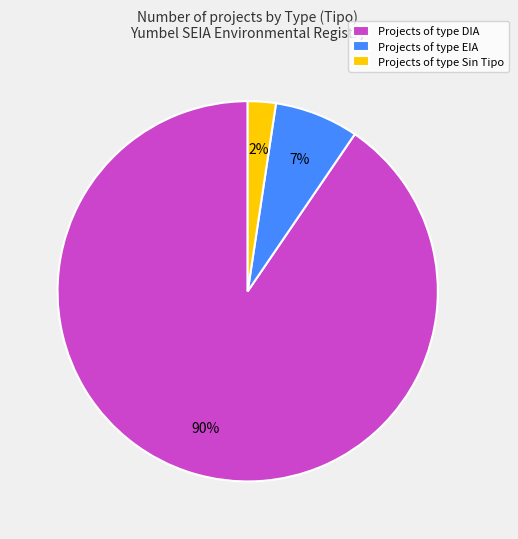

Which slice is the largest?

Projects of type DIA